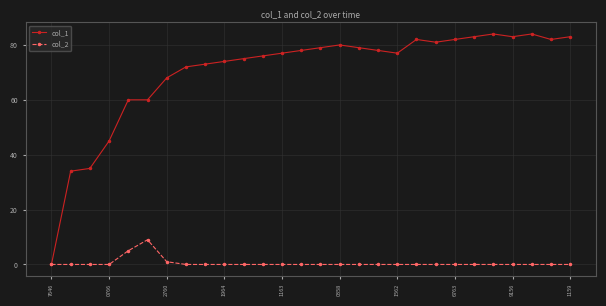

How many lines are shown in the chart?

2